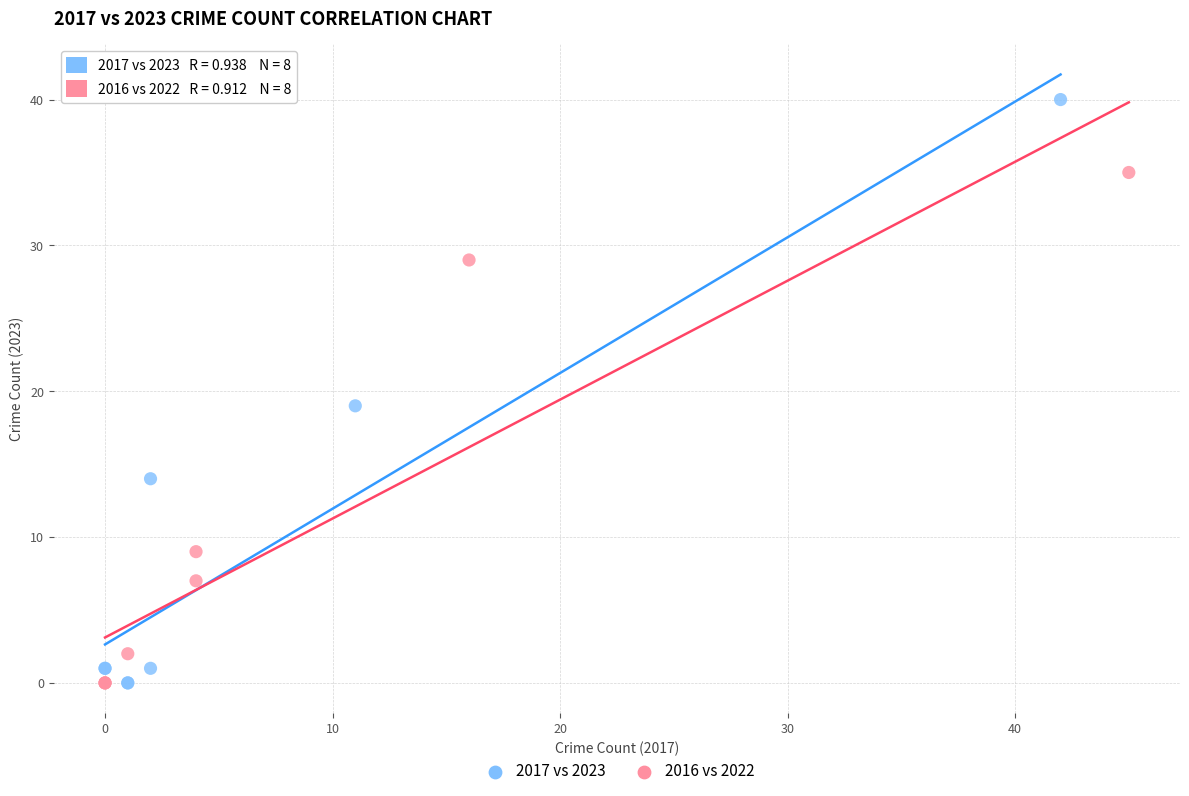

Which series has the widest spread of Y values?

2017 vs 2023